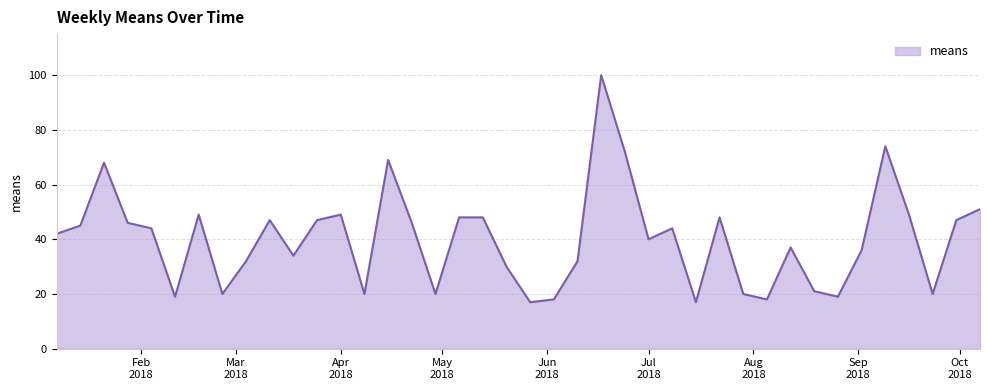

What is the minimum value shown in the chart?

17